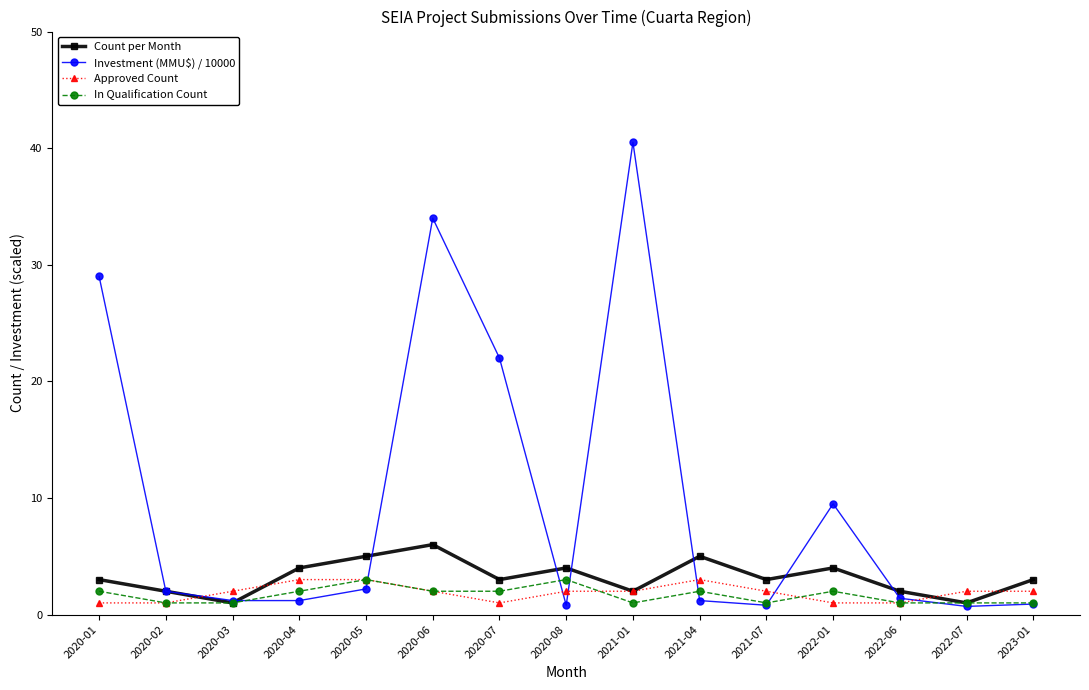

The In Qualification Count series shows 1.0 at 2020-03. True or false?

True